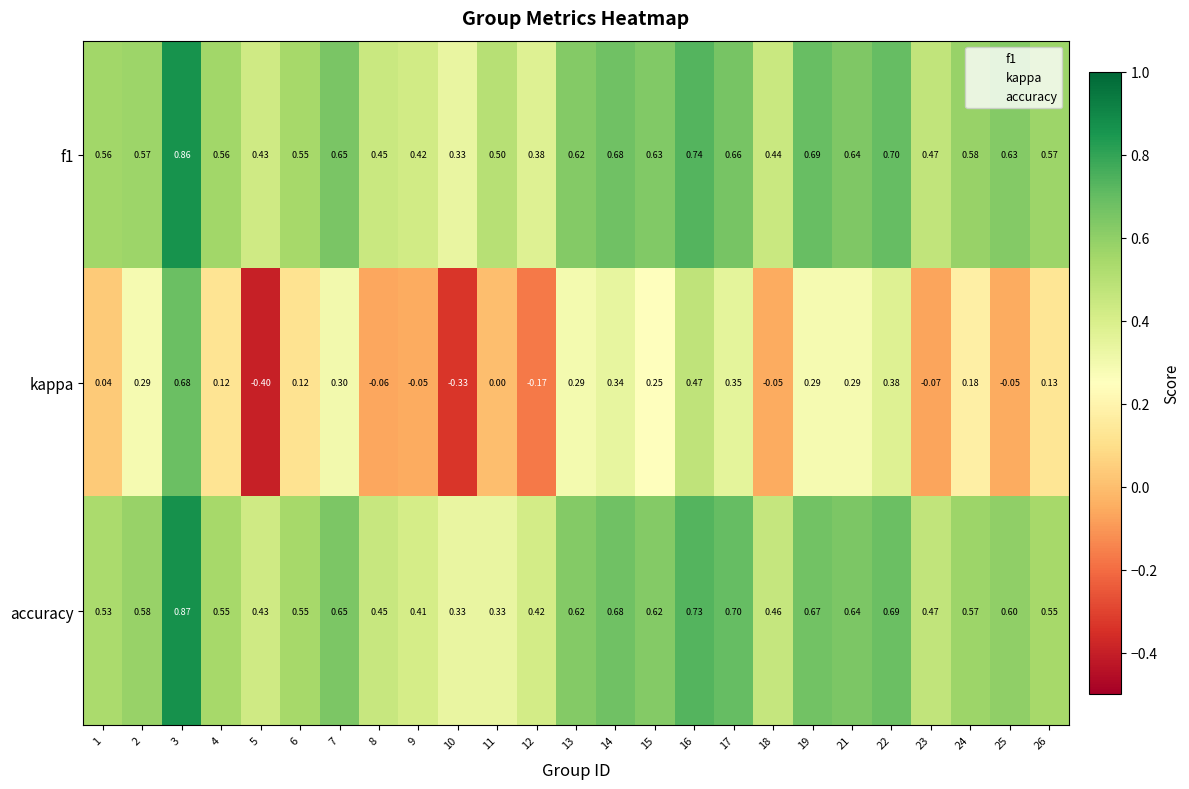

Which series has the largest total across all categories?

f1